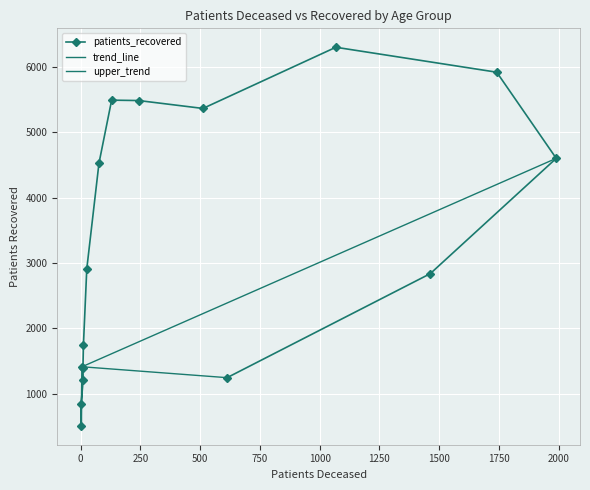

What is the value of the patients_recovered point at the 15th from the left?

5922